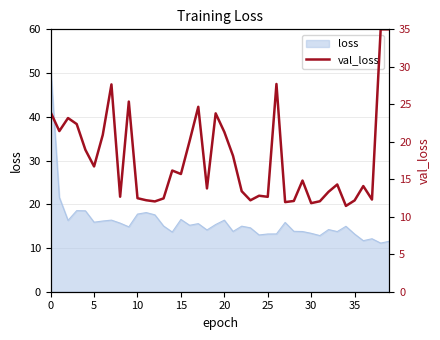

How many interior local valleys (lower than both neighbors) does the data have?

12